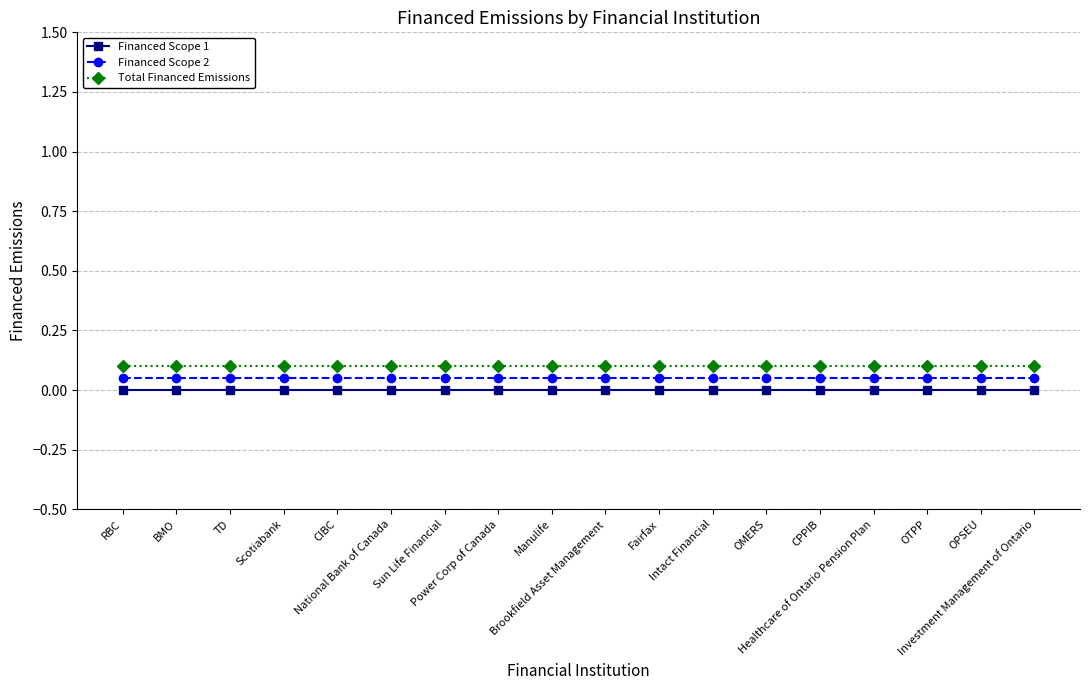

Reading right to left, what are all the values shown in this chart?

Financed Scope 1: 0.0	0.0	0.0	0.0	0.0	0.0	0.0	0.0	0.0	0.0	0.0	0.0	0.0	0.0	0.0	0.0	0.0	0.0
Financed Scope 2: 0.1	0.1	0.1	0.1	0.1	0.1	0.1	0.1	0.1	0.1	0.1	0.1	0.1	0.1	0.1	0.1	0.1	0.1
Total Financed Emissions: 0.1	0.1	0.1	0.1	0.1	0.1	0.1	0.1	0.1	0.1	0.1	0.1	0.1	0.1	0.1	0.1	0.1	0.1